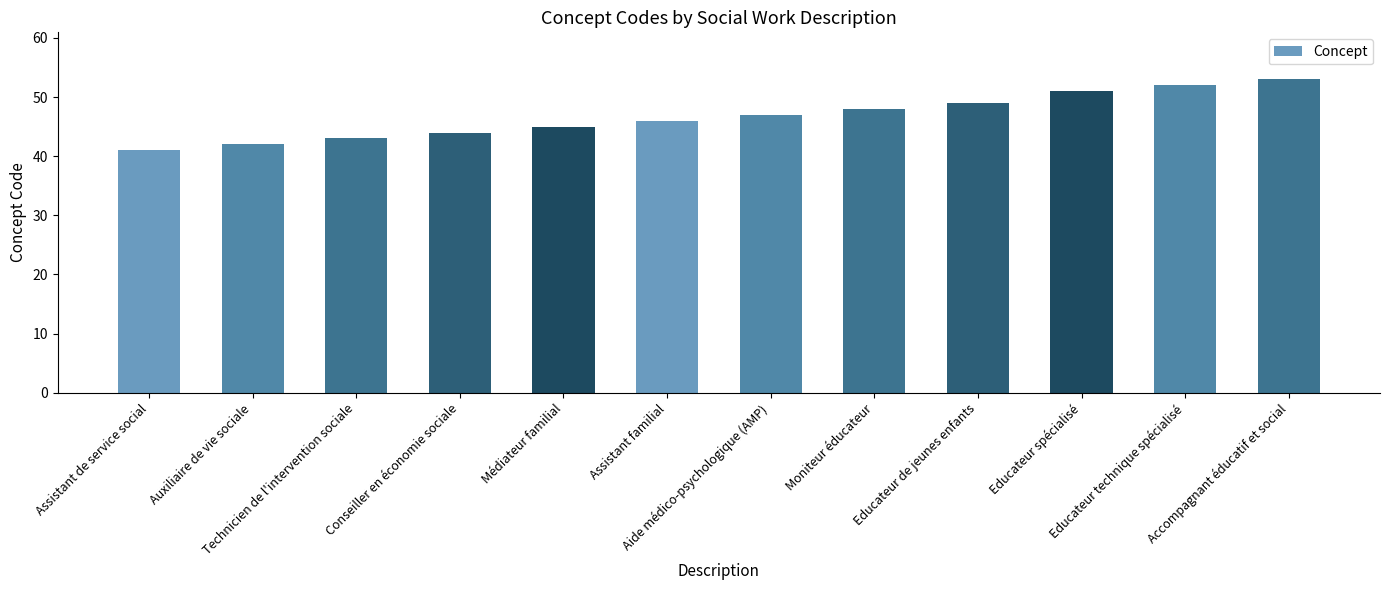

What is the difference between the values at Educateur technique spécialisé and Technicien de l'intervention sociale?

9